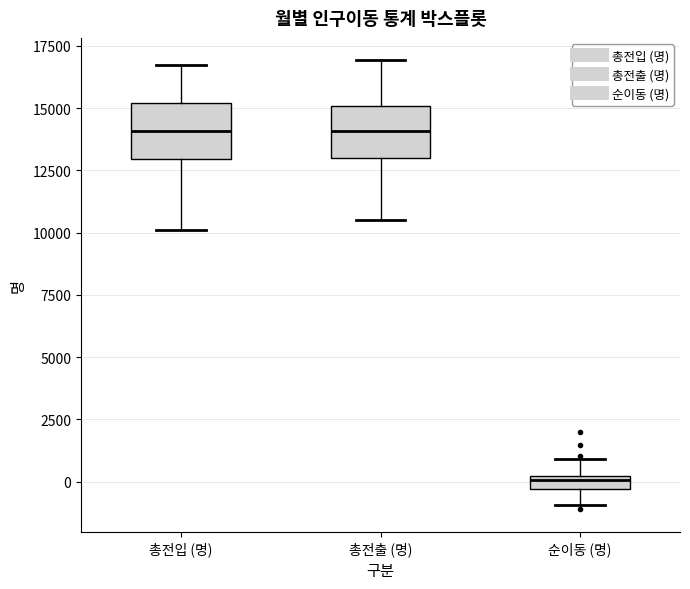

Where is the upper edge of the box for 총전입 (명) on the y-axis? The values are not printed on the chart, so give them approximately, as read against the axis.

15000